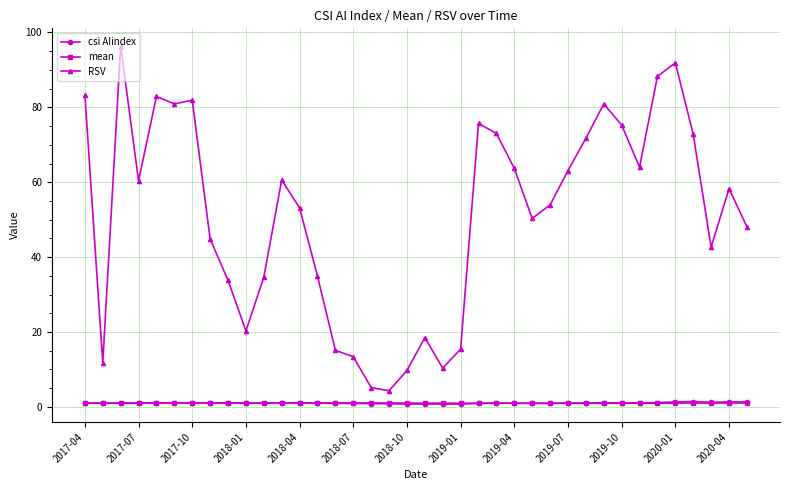

True or false: RSV has more than 2 interior local peaks.

True